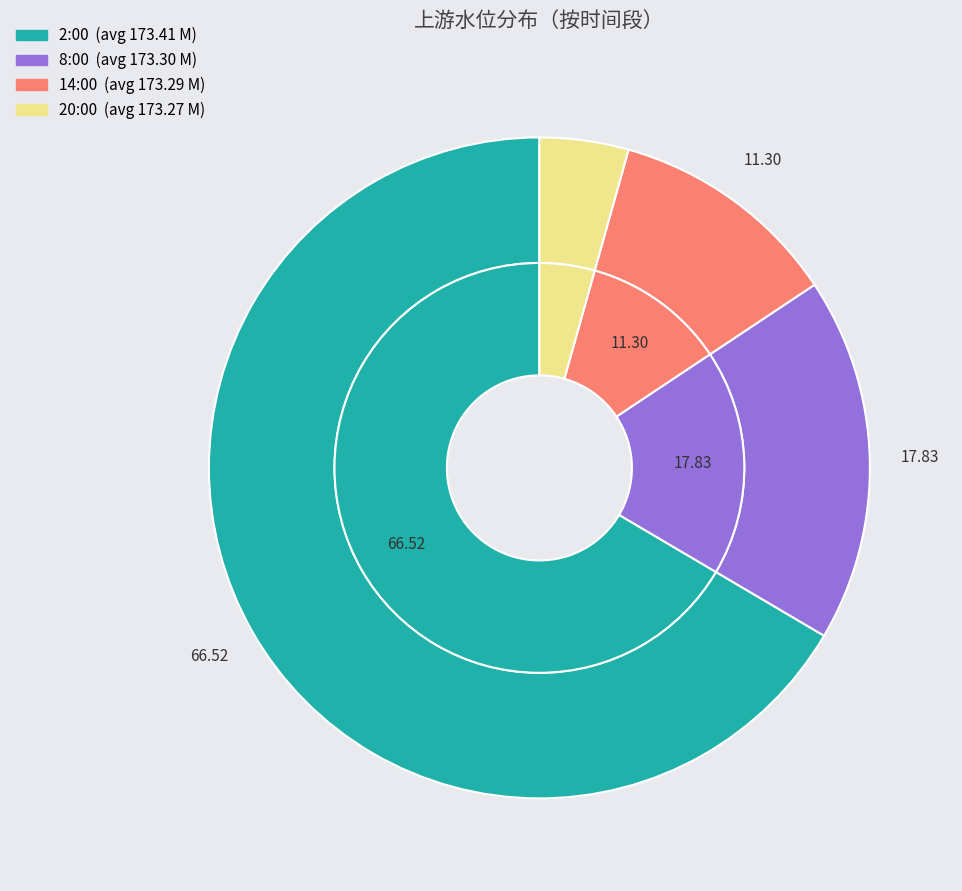

Is there any slice that represents more than half of the pie?

No